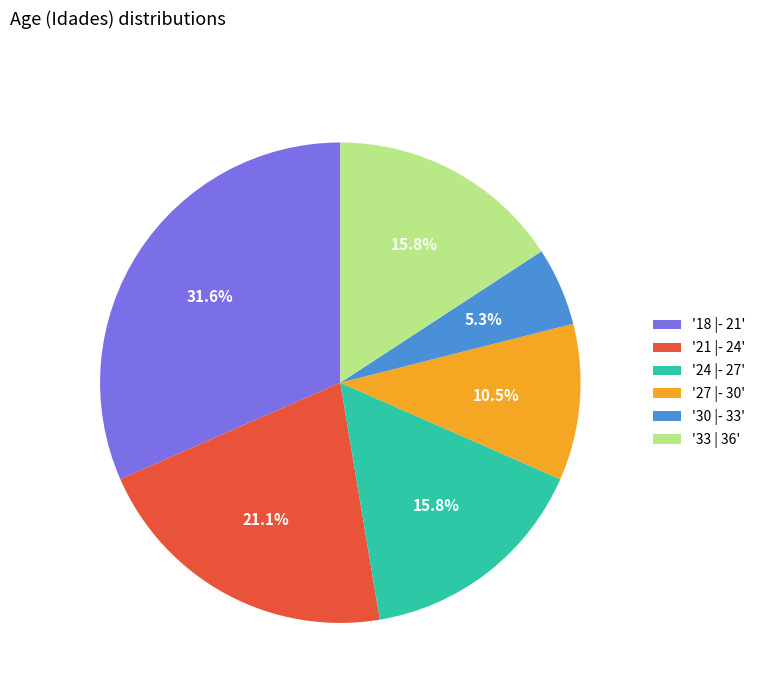

Between '21 |- 24' and '24 |- 27', which is larger?

'21 |- 24'